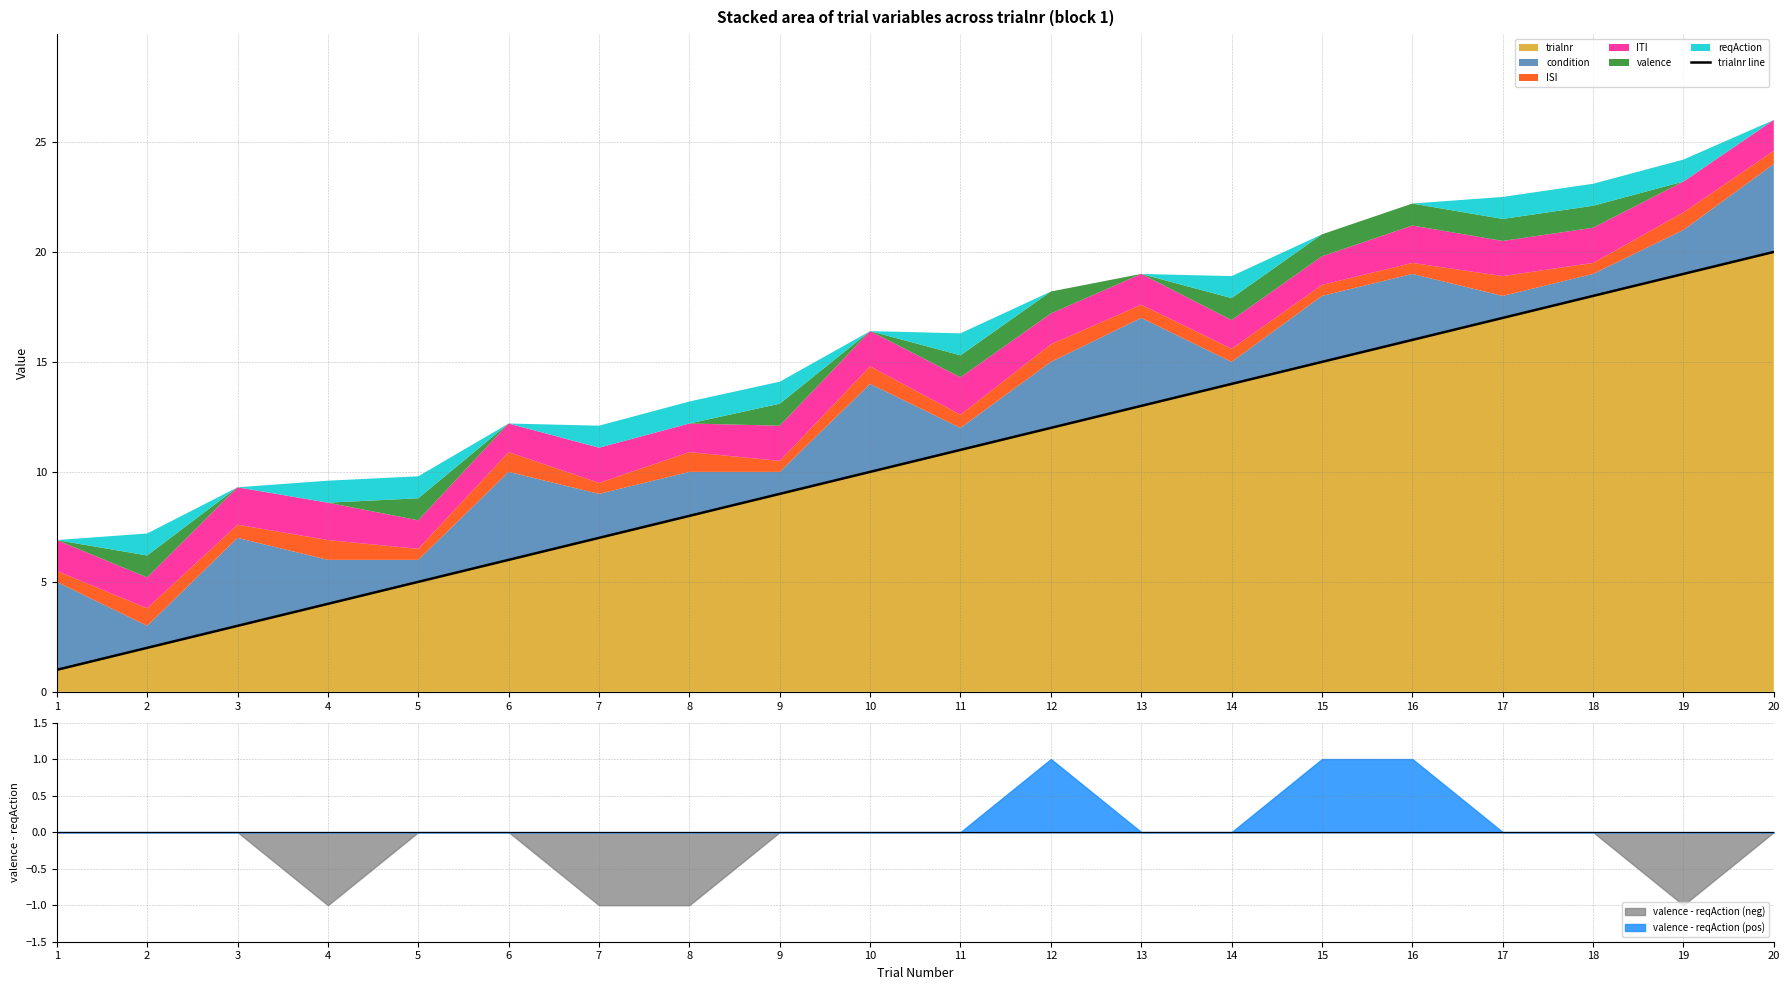

True or false: the data shows 27 at 16.

False